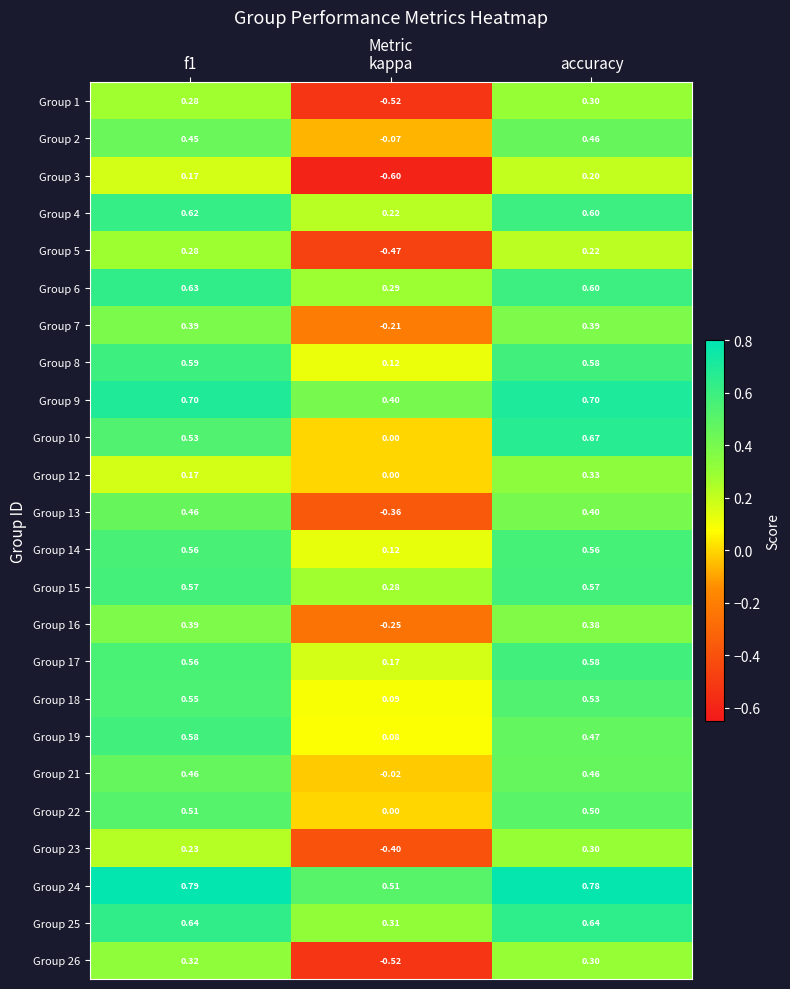

Between f1 and accuracy, which series saw the biggest shift?

Group 12